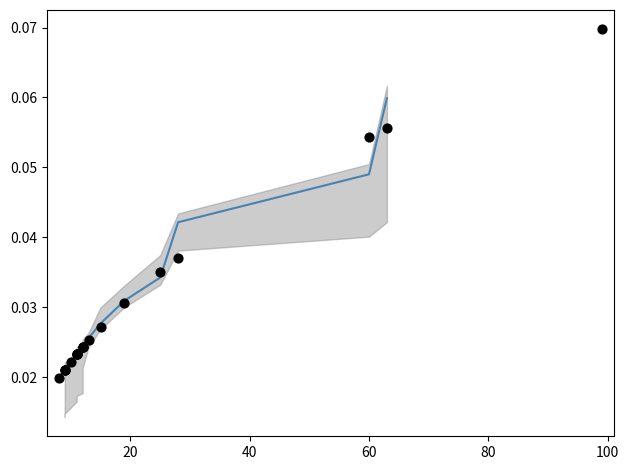

Which series contains the highest Y value?

negative anchor score